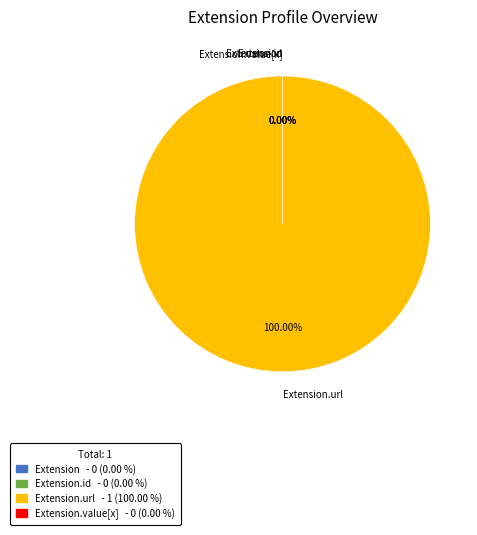

How many slices are in this pie chart?

4